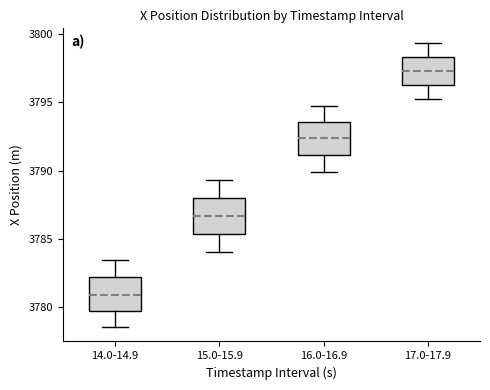

Which box's median line is the highest?

17.0-17.9